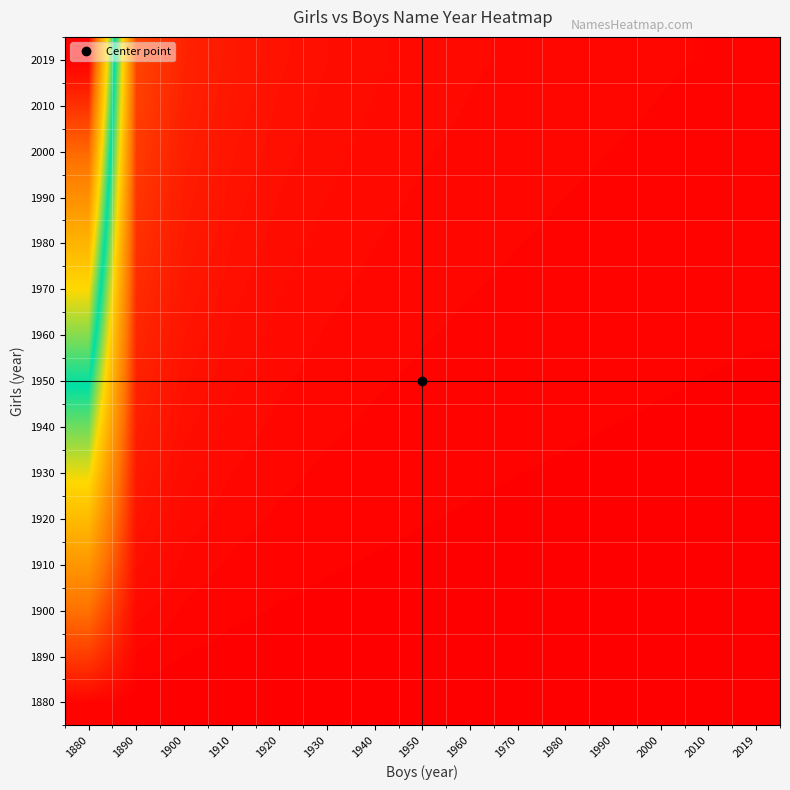

Reading left to right, transcribe all the data shown in this chart.

1880: 1880=1.0	1890=0.1	1900=0.0	1910=0.0	1920=0.0	1930=0.0	1940=0.0	1950=0.0	1960=0.0	1970=0.0	1980=0.0	1990=0.0	2000=0.0	2010=0.0	2019=0.0
1890: 1880=11.0	1890=1.0	1900=0.5	1910=0.4	1920=0.3	1930=0.2	1940=0.2	1950=0.2	1960=0.1	1970=0.1	1980=0.1	1990=0.1	2000=0.1	2010=0.1	2019=0.1
1900: 1880=21.0	1890=1.9	1900=1.0	1910=0.7	1920=0.5	1930=0.4	1940=0.3	1950=0.3	1960=0.3	1970=0.2	1980=0.2	1990=0.2	2000=0.2	2010=0.2	2019=0.1
1910: 1880=31.0	1890=2.8	1900=1.5	1910=1.0	1920=0.8	1930=0.6	1940=0.5	1950=0.4	1960=0.4	1970=0.3	1980=0.3	1990=0.3	2000=0.3	2010=0.2	2019=0.2
1920: 1880=41.0	1890=3.7	1900=2.0	1910=1.3	1920=1.0	1930=0.8	1940=0.7	1950=0.6	1960=0.5	1970=0.5	1980=0.4	1990=0.4	2000=0.3	2010=0.3	2019=0.3
1930: 1880=51.0	1890=4.6	1900=2.4	1910=1.6	1920=1.2	1930=1.0	1940=0.8	1950=0.7	1960=0.6	1970=0.6	1980=0.5	1990=0.5	2000=0.4	2010=0.4	2019=0.4
1940: 1880=61.0	1890=5.5	1900=2.9	1910=2.0	1920=1.5	1930=1.2	1940=1.0	1950=0.9	1960=0.8	1970=0.7	1980=0.6	1990=0.5	2000=0.5	2010=0.5	2019=0.4
1950: 1880=71.0	1890=6.5	1900=3.4	1910=2.3	1920=1.7	1930=1.4	1940=1.2	1950=1.0	1960=0.9	1970=0.8	1980=0.7	1990=0.6	2000=0.6	2010=0.5	2019=0.5
1960: 1880=81.0	1890=7.4	1900=3.9	1910=2.6	1920=2.0	1930=1.6	1940=1.3	1950=1.1	1960=1.0	1970=0.9	1980=0.8	1990=0.7	2000=0.7	2010=0.6	2019=0.6
1970: 1880=91.0	1890=8.3	1900=4.3	1910=2.9	1920=2.2	1930=1.8	1940=1.5	1950=1.3	1960=1.1	1970=1.0	1980=0.9	1990=0.8	2000=0.8	2010=0.7	2019=0.7
1980: 1880=101.0	1890=9.2	1900=4.8	1910=3.3	1920=2.5	1930=2.0	1940=1.7	1950=1.4	1960=1.2	1970=1.1	1980=1.0	1990=0.9	2000=0.8	2010=0.8	2019=0.7
1990: 1880=111.0	1890=10.1	1900=5.3	1910=3.6	1920=2.7	1930=2.2	1940=1.8	1950=1.6	1960=1.4	1970=1.2	1980=1.1	1990=1.0	2000=0.9	2010=0.8	2019=0.8
2000: 1880=121.0	1890=11.0	1900=5.8	1910=3.9	1920=3.0	1930=2.4	1940=2.0	1950=1.7	1960=1.5	1970=1.3	1980=1.2	1990=1.1	2000=1.0	2010=0.9	2019=0.9
2010: 1880=131.0	1890=11.9	1900=6.2	1910=4.2	1920=3.2	1930=2.6	1940=2.1	1950=1.8	1960=1.6	1970=1.4	1980=1.3	1990=1.2	2000=1.1	2010=1.0	2019=0.9
2019: 1880=140.0	1890=12.7	1900=6.7	1910=4.5	1920=3.4	1930=2.7	1940=2.3	1950=2.0	1960=1.7	1970=1.5	1980=1.4	1990=1.3	2000=1.2	2010=1.1	2019=1.0